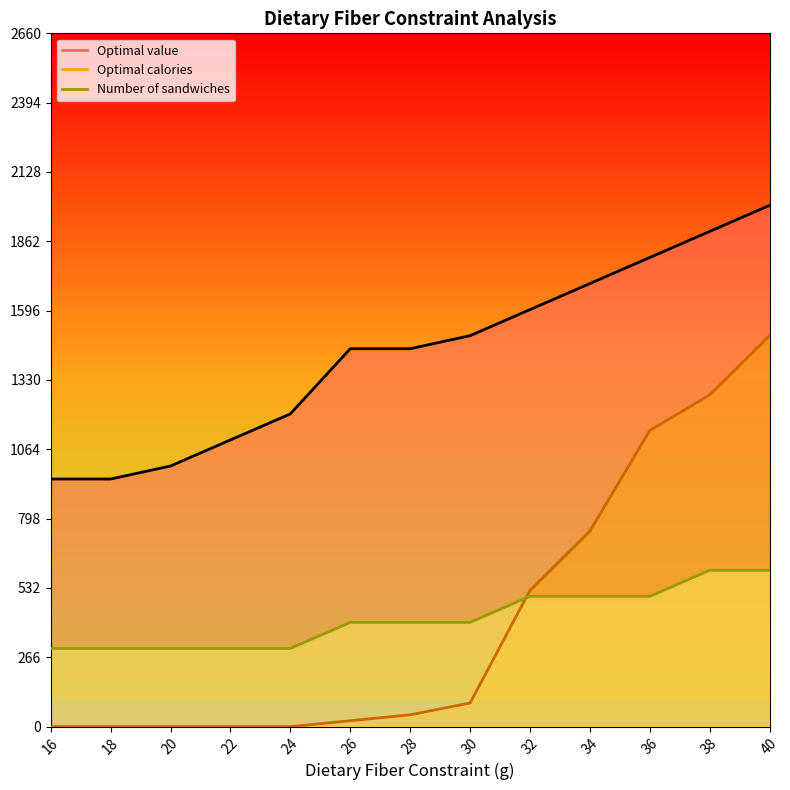

What is the total value across all series at 40?

4100.0